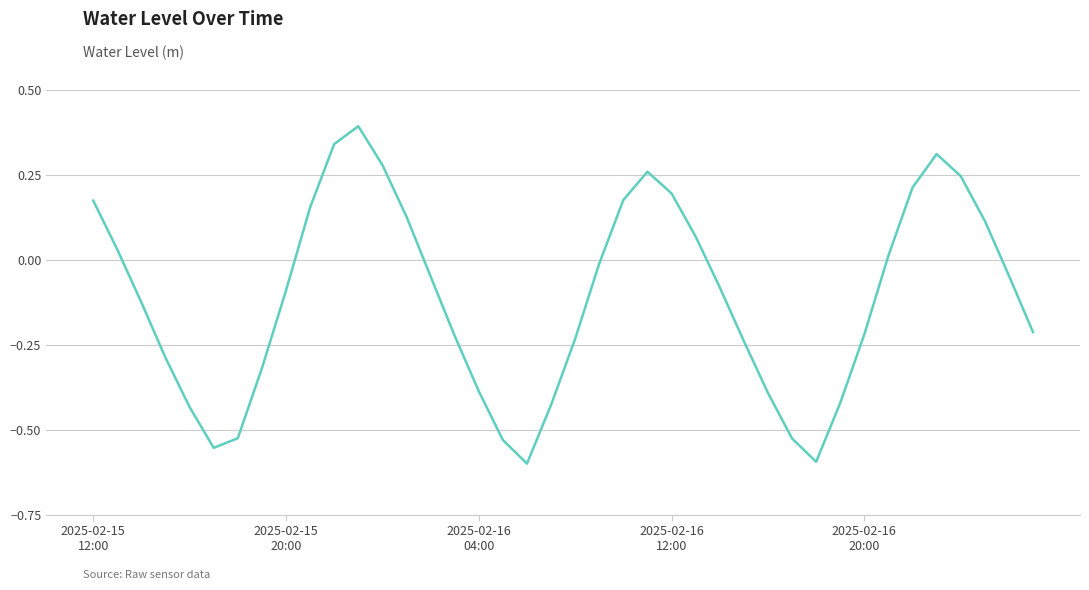

What is the greatest value displayed?

0.4